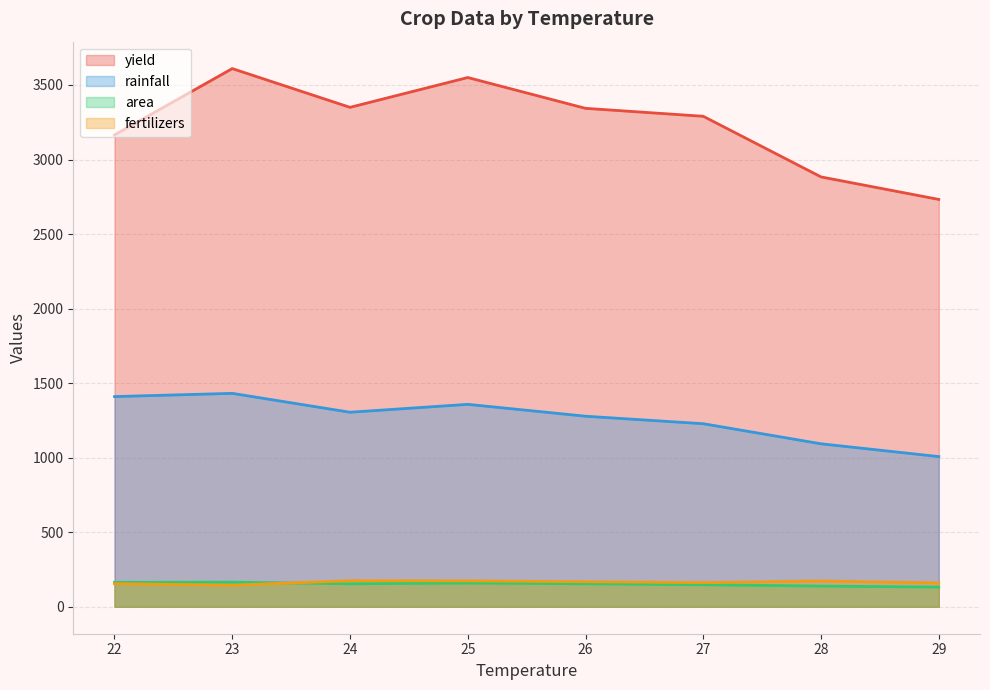

Which series ends up on top after the final intersection of fertilizers and area?

fertilizers